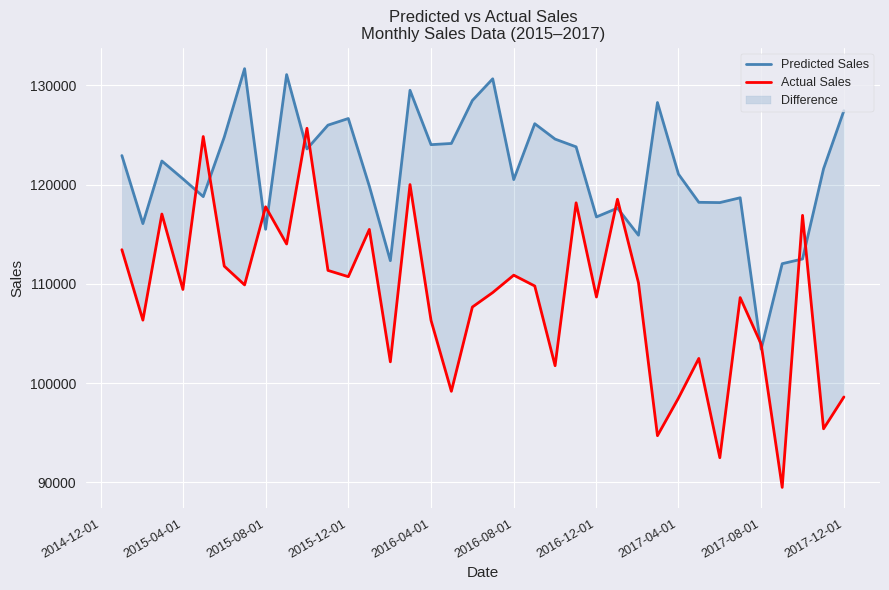

What is the smallest value displayed?

89491.1